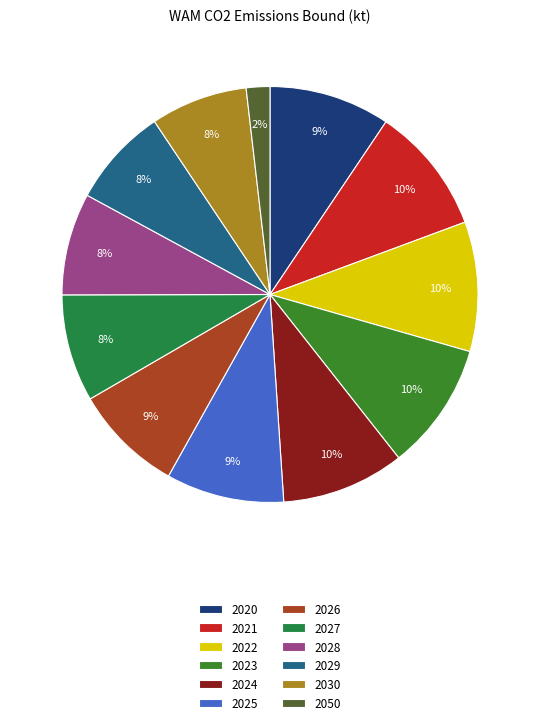

How many slices are in this pie chart?

12